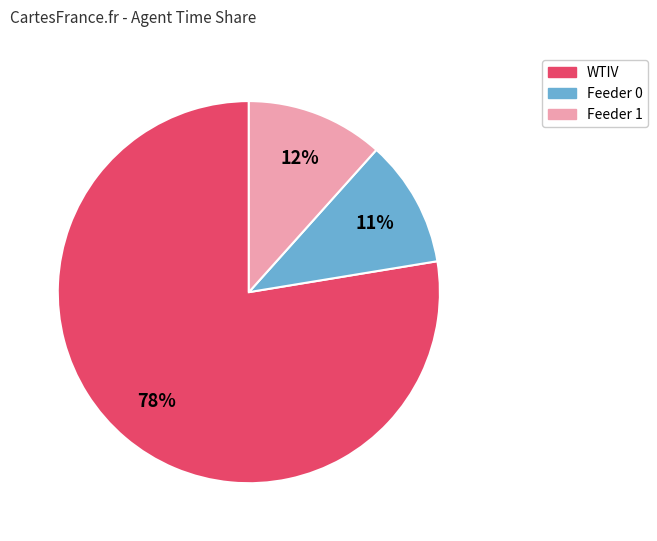

Does any single category account for the majority?

Yes